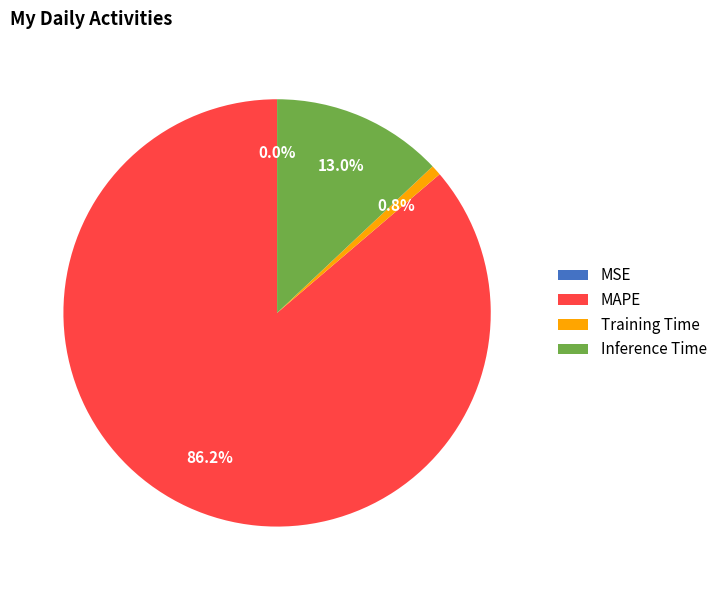

What portion of the pie excludes MAPE?

13.8%